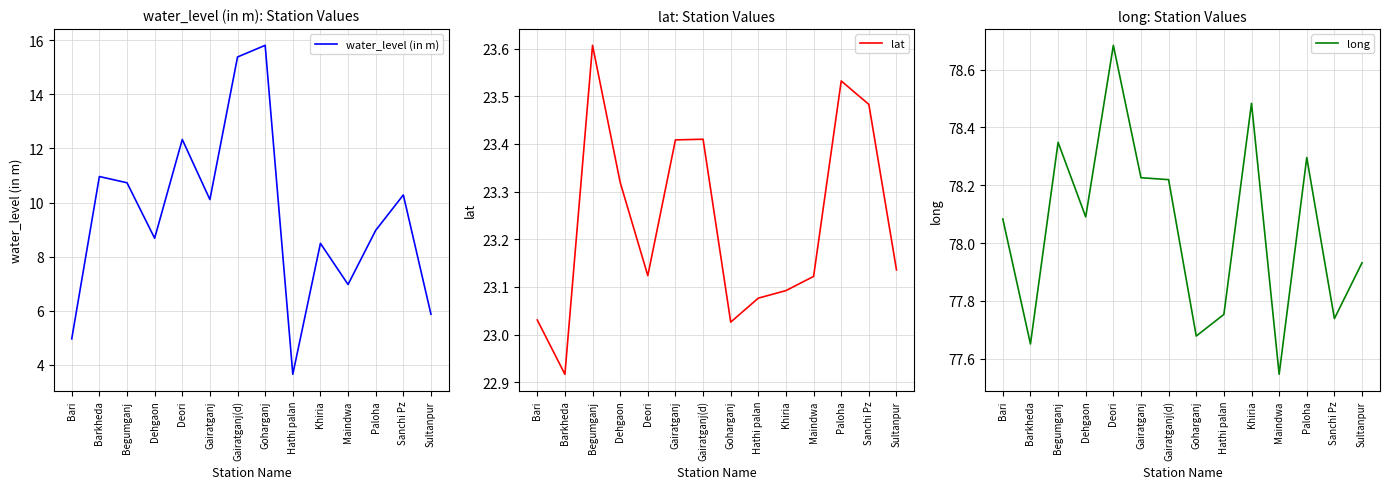

The value of long at Paloha is 78.3. True or false?

True